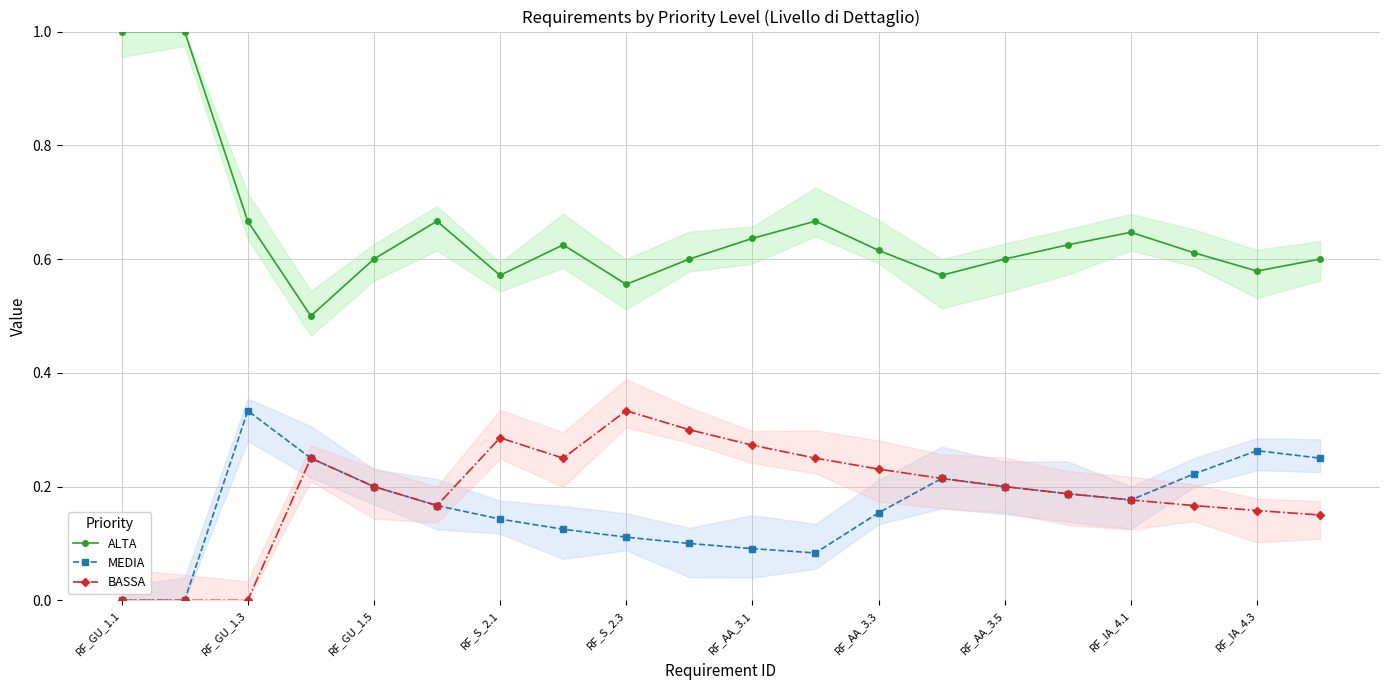

At 19, list the series in order from largest to smallest.

ALTA, MEDIA, BASSA